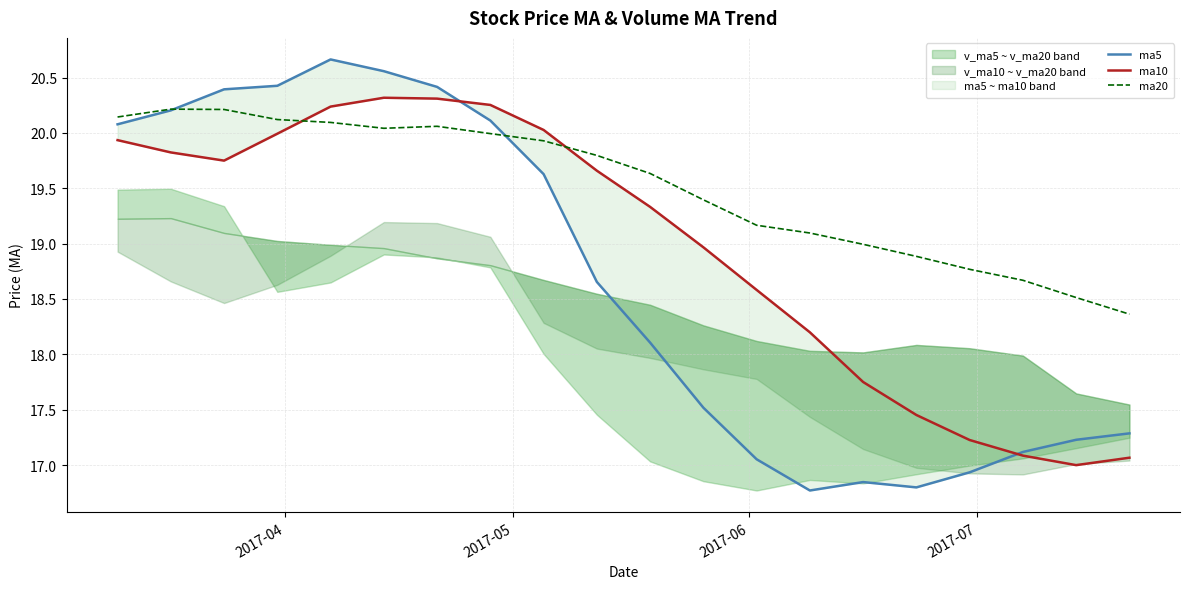

What is the value of the ma20 point at the 14th from the left?

19.1